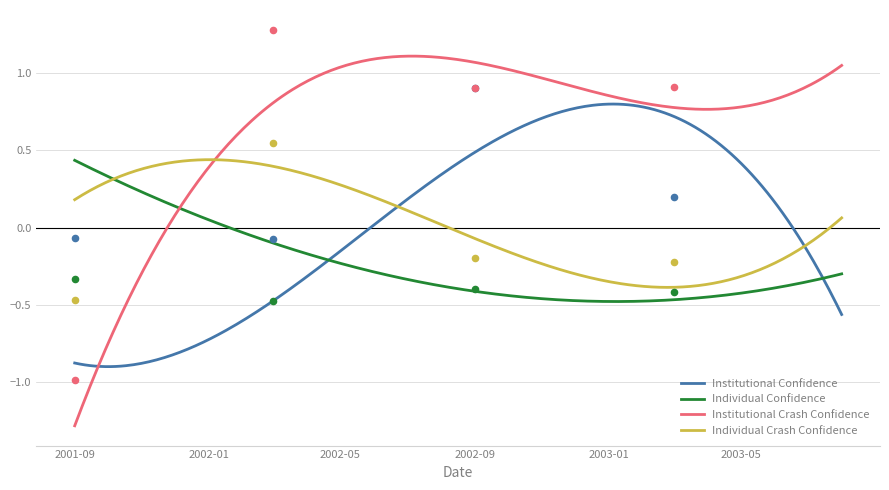

Is the value of Individual Confidence at 22 greater than the value of Institutional Confidence at 10?

No